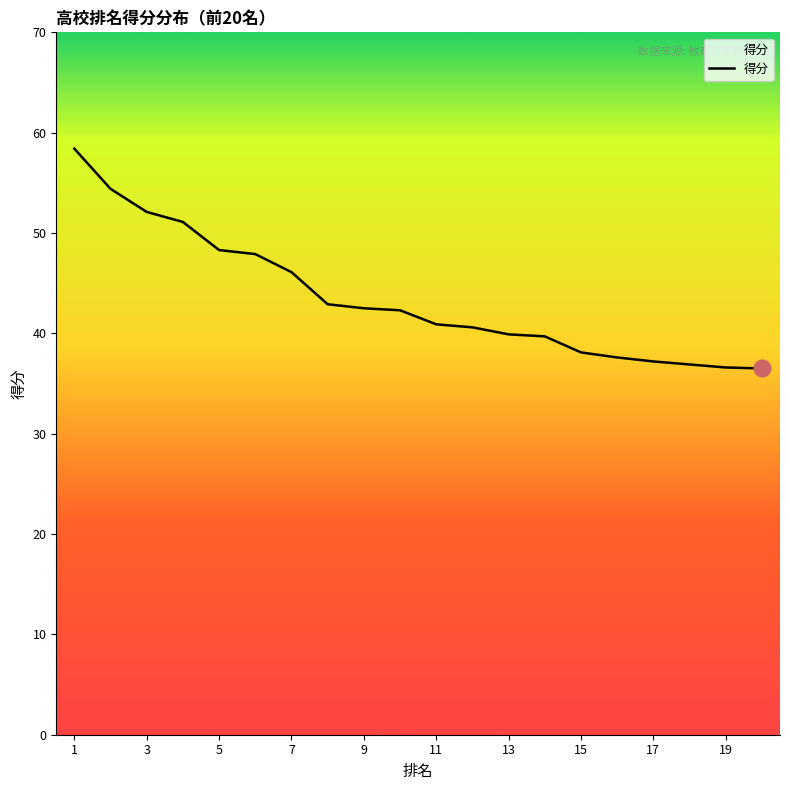

How many values are below 42?

10